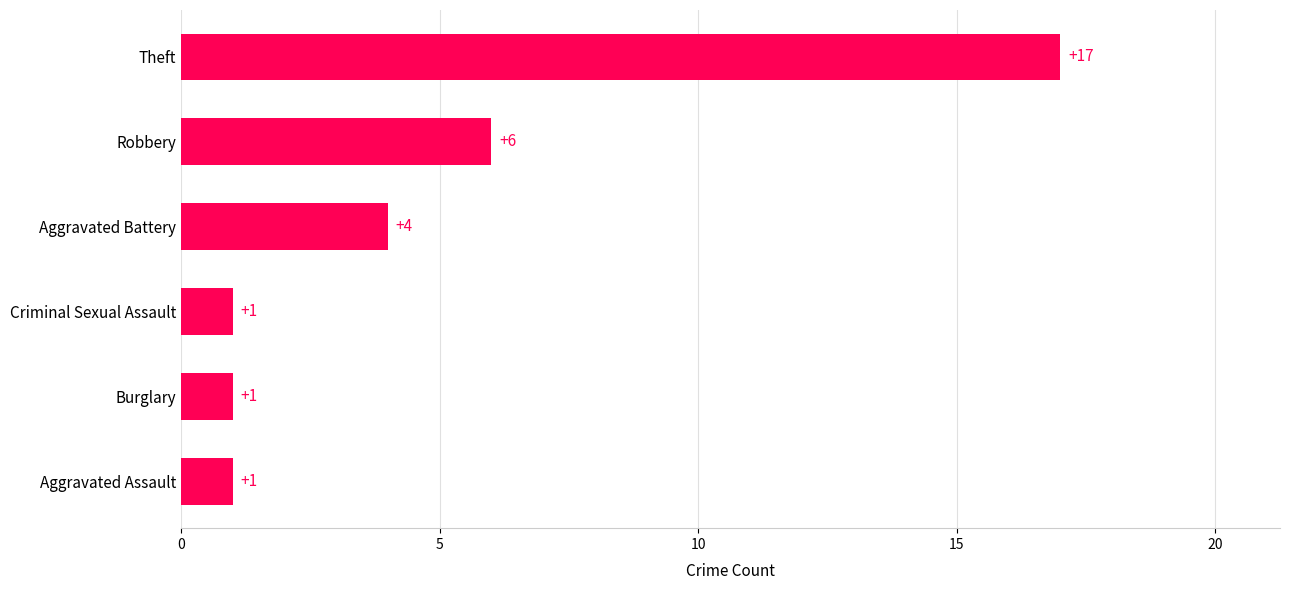

Reading bottom to top, transcribe all the data shown in this chart.

1	1	1	4	6	17